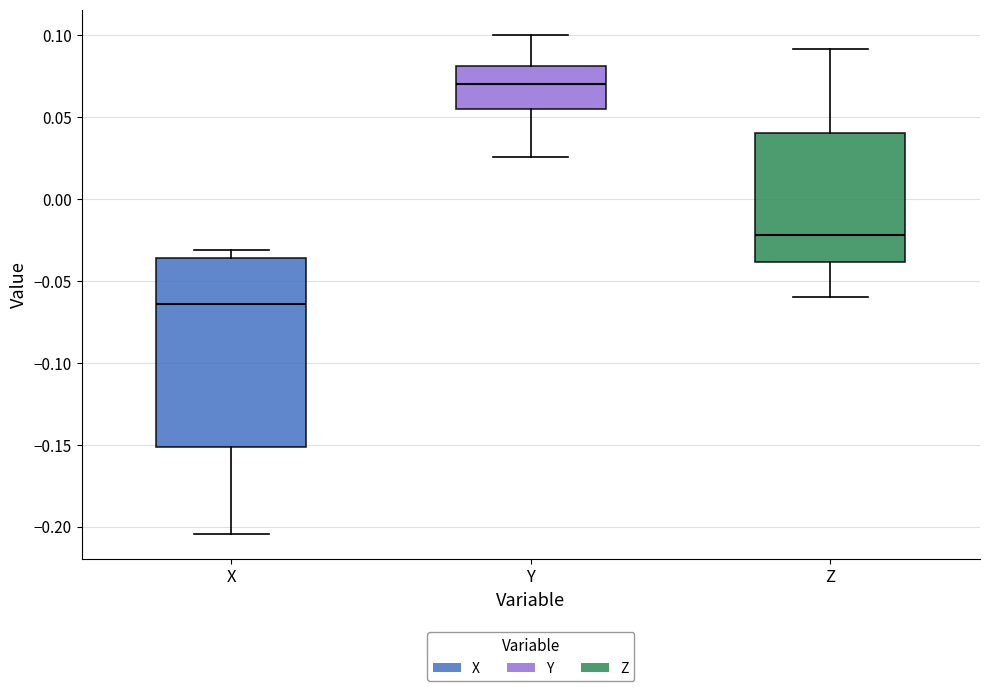

Reading left to right, read every box against the y-axis: the position of its median line, the range the box covers, and the ends of its whiskers. The values are not printed on the chart, so give them approximately, as read against the axis.

X: median -0.065, box -0.150 to -0.035, whiskers -0.205 to -0.030
Y: median 0.070, box 0.055 to 0.080, whiskers 0.025 to 0.100
Z: median -0.020, box -0.040 to 0.040, whiskers -0.060 to 0.090